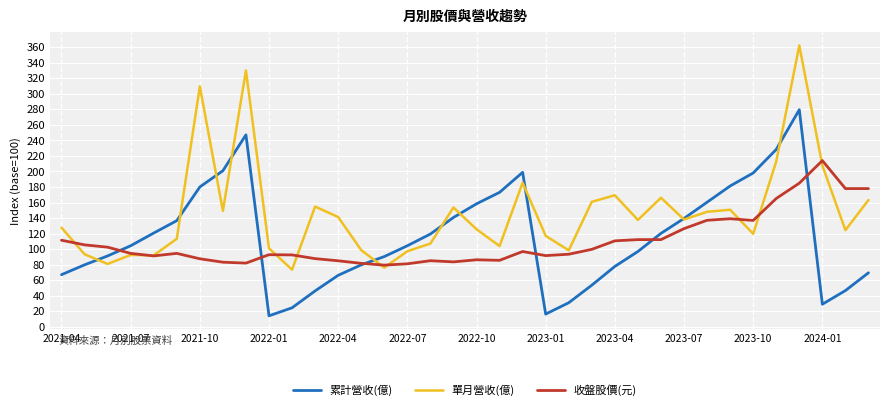

Which series has the widest spread of values?

單月營收(億)